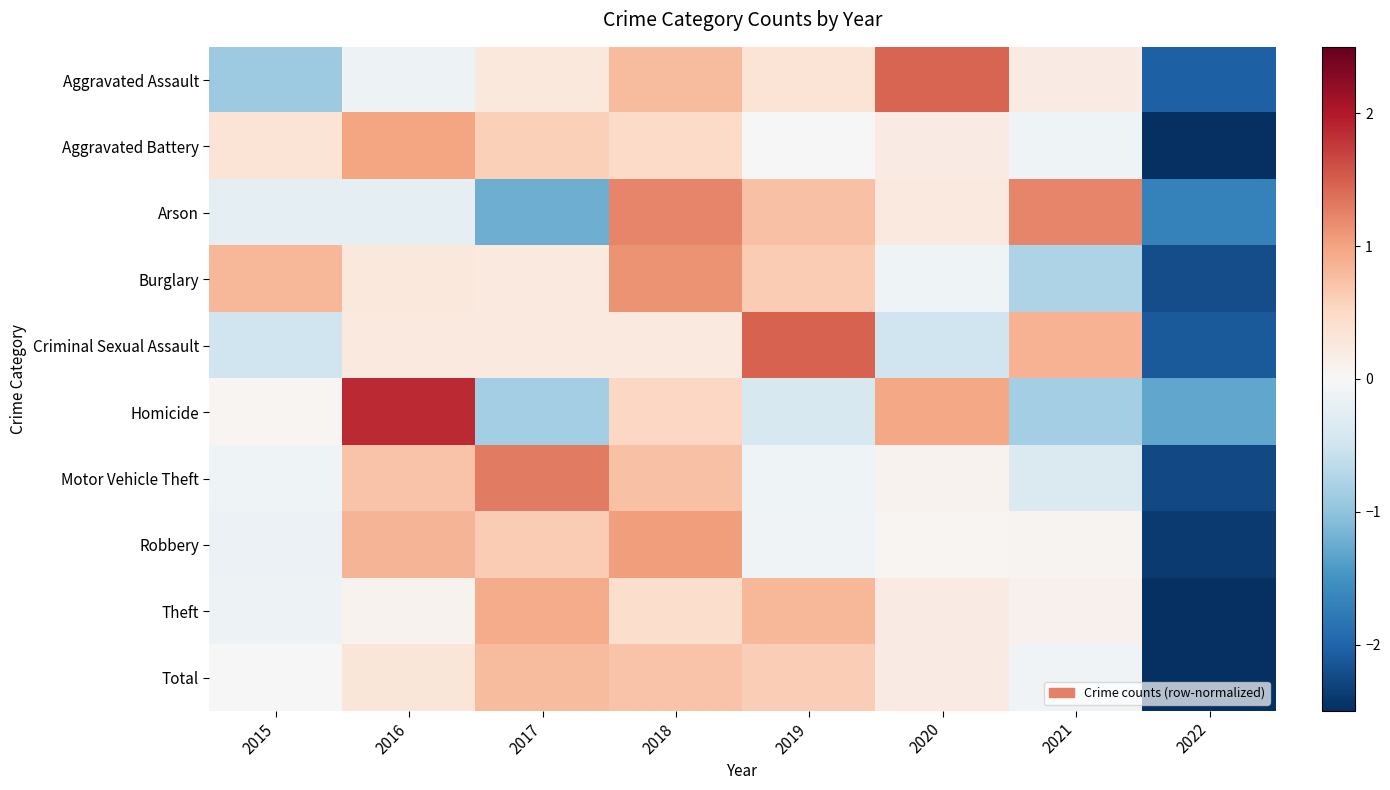

List the series in order of their peak value, lowest first.

Total, Theft, Aggravated Battery, Robbery, Burglary, Arson, Motor Vehicle Theft, Aggravated Assault, Criminal Sexual Assault, Homicide